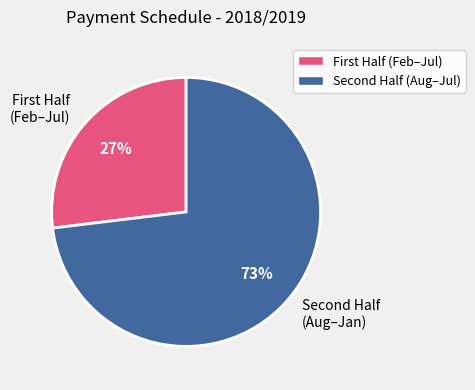

Which slice is the largest?

Second Half (Aug–Jan)